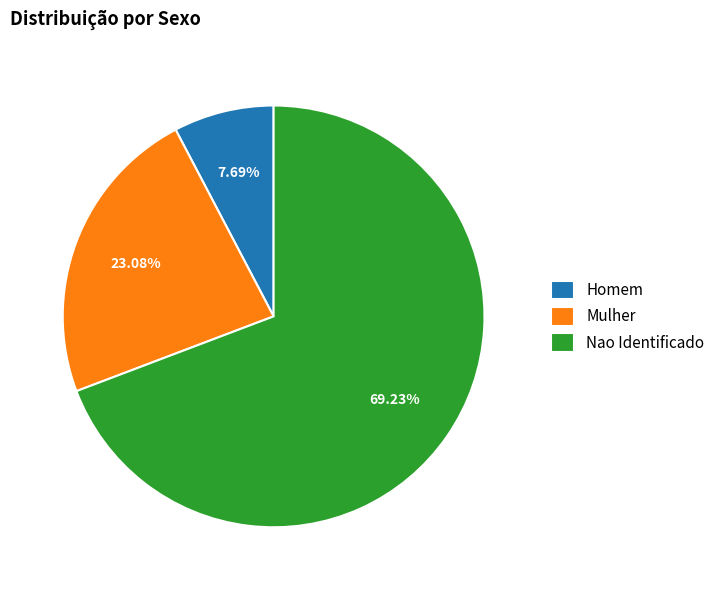

Combined, do Nao Identificado and Homem account for over 50%?

Yes